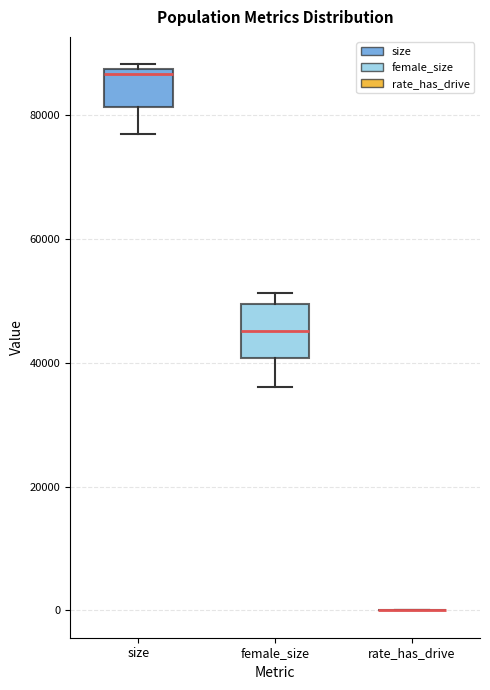

Comparing the boxes themselves (not the whiskers), which one is the tallest?

female_size